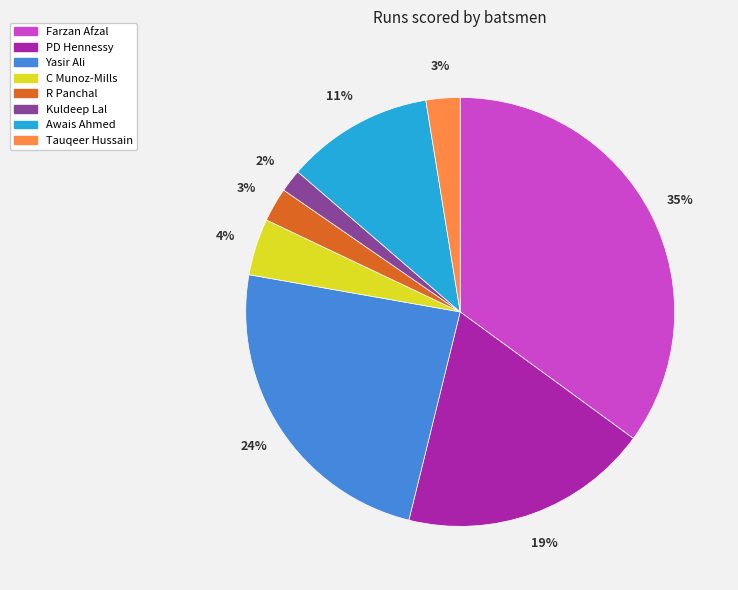

To the nearest percent, what is the difference between the C Munoz-Mills and Farzan Afzal slice percentages?

31%